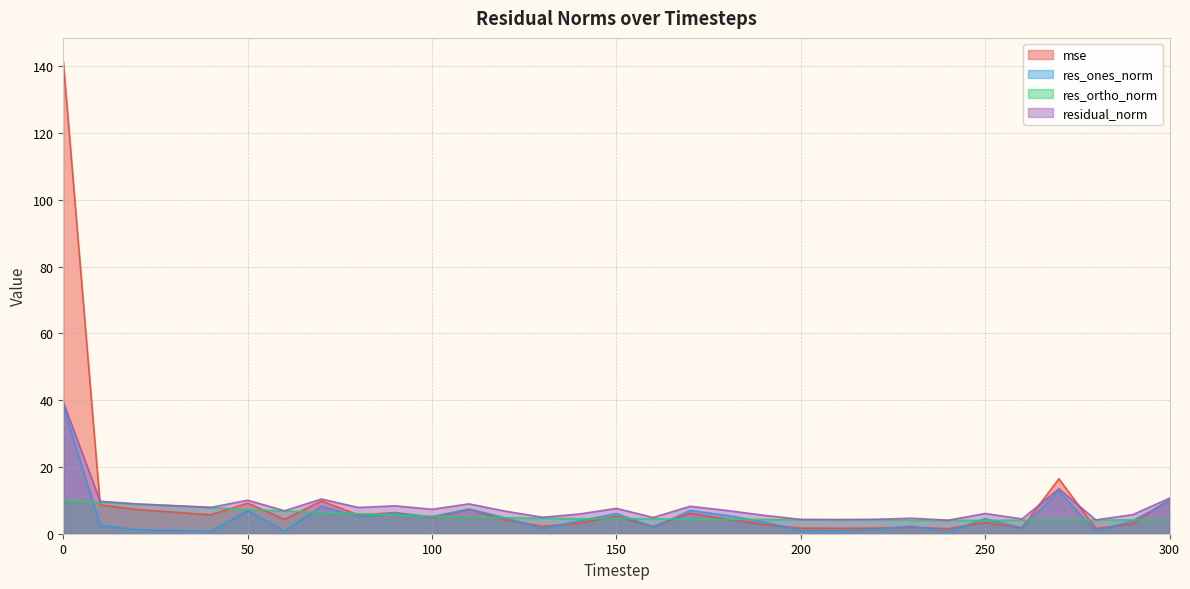

Is it true that mse equals 10.3 at 300?

True